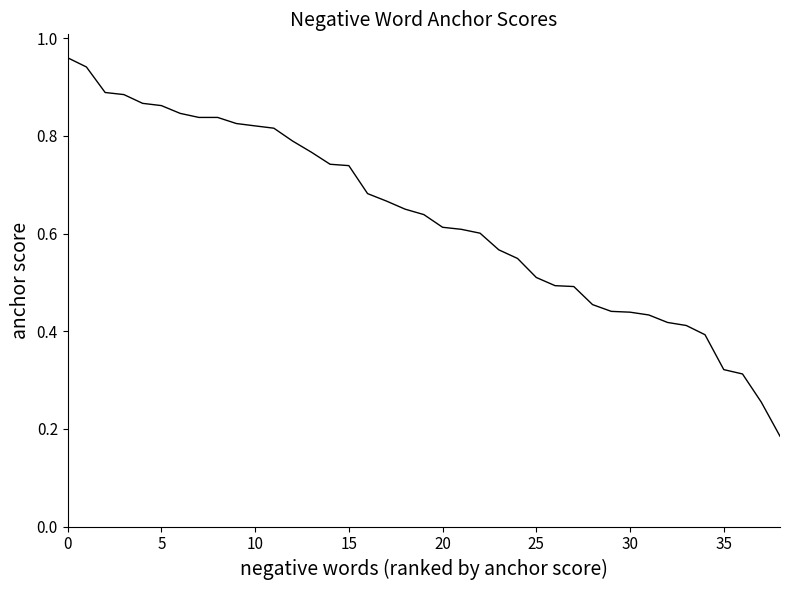

What is the label of the 1st point from the right?

38